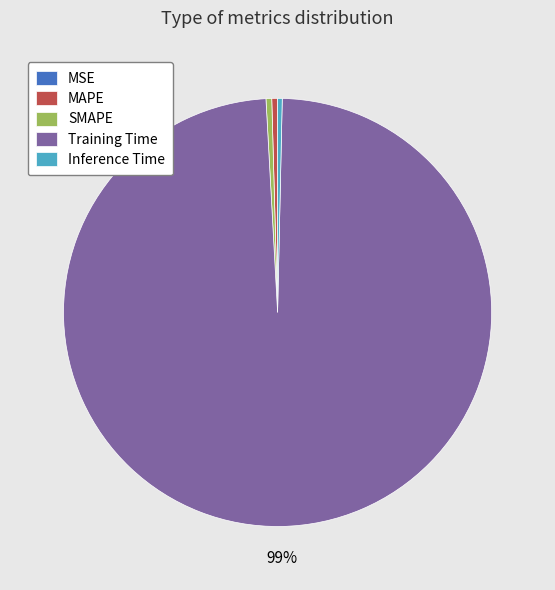

Is Inference Time the majority of the pie?

No